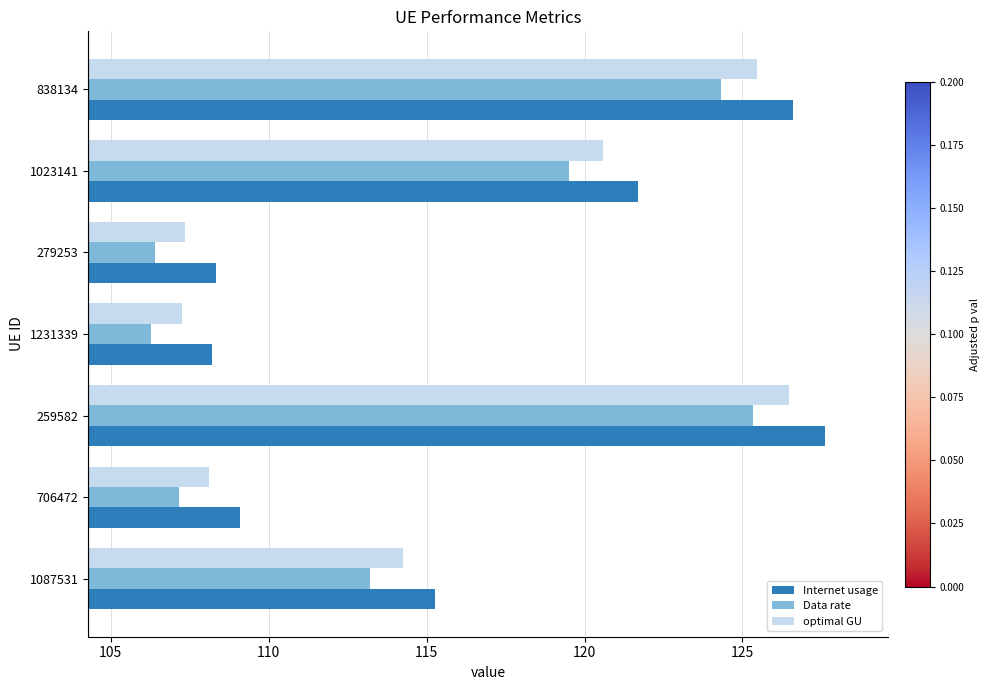

Which series has the widest spread of values?

Internet usage